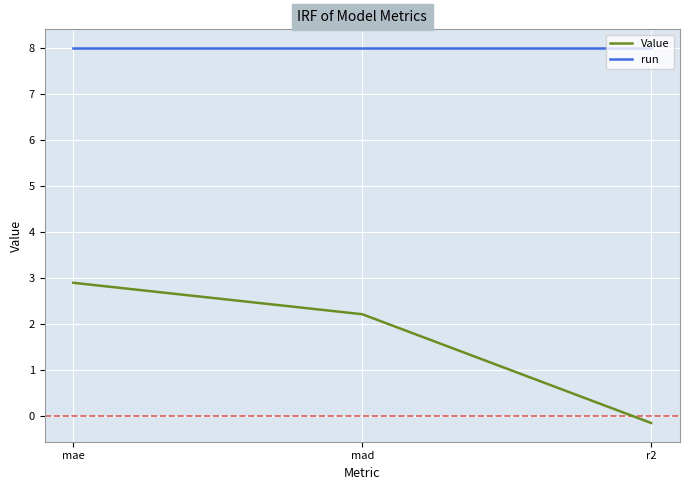

What is the minimum value shown in the chart?

-0.2